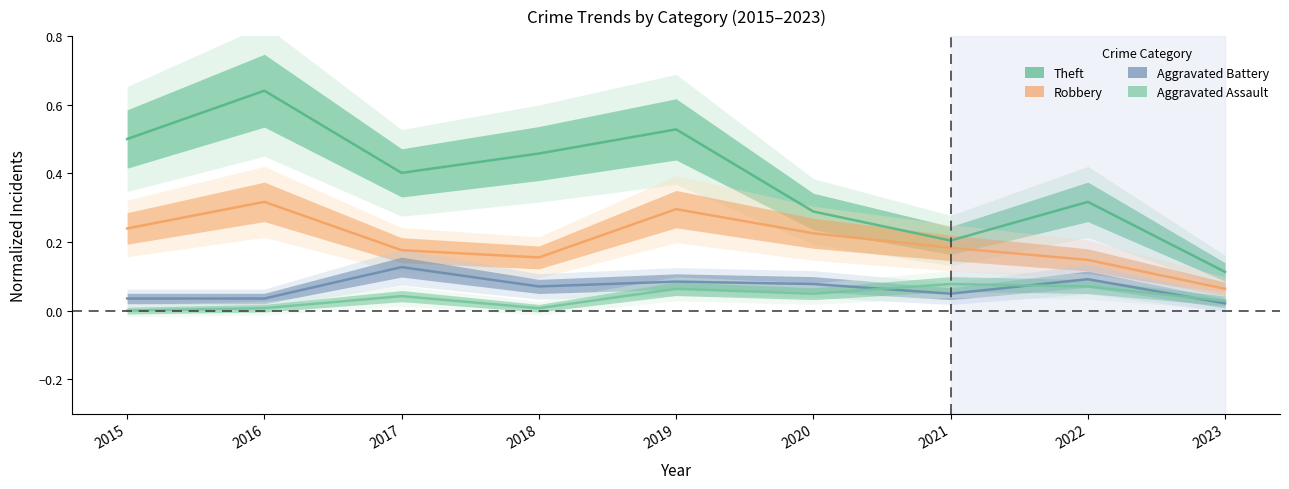

Does the chart display data point markers on the line(s)?

No